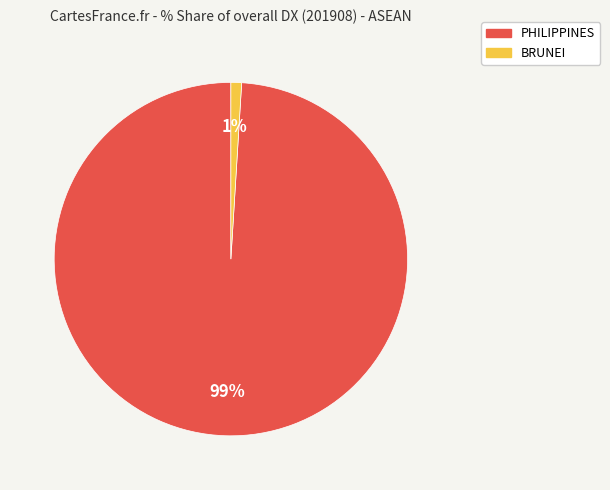

To the nearest percent, what is the average slice percentage?

50%